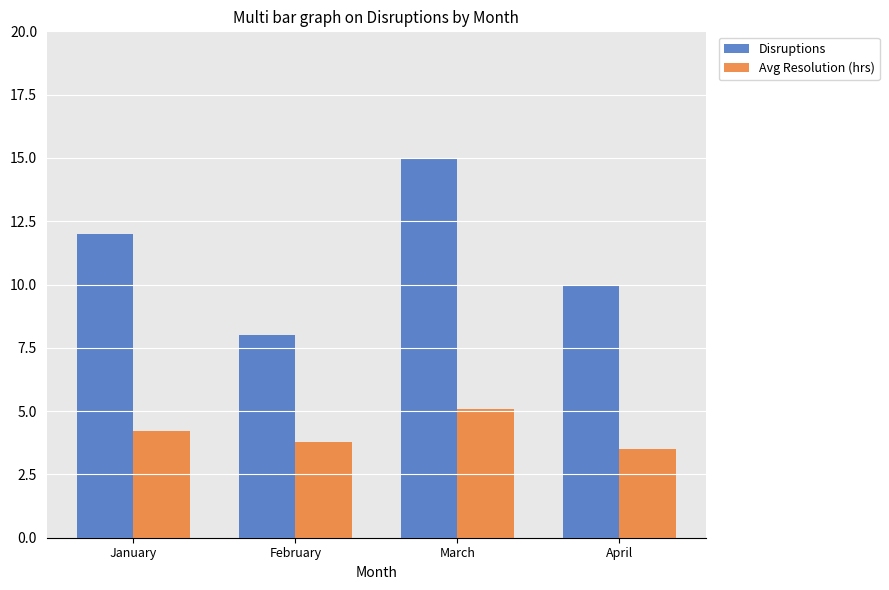

What is the spread (max minus min) of values at January?

7.8